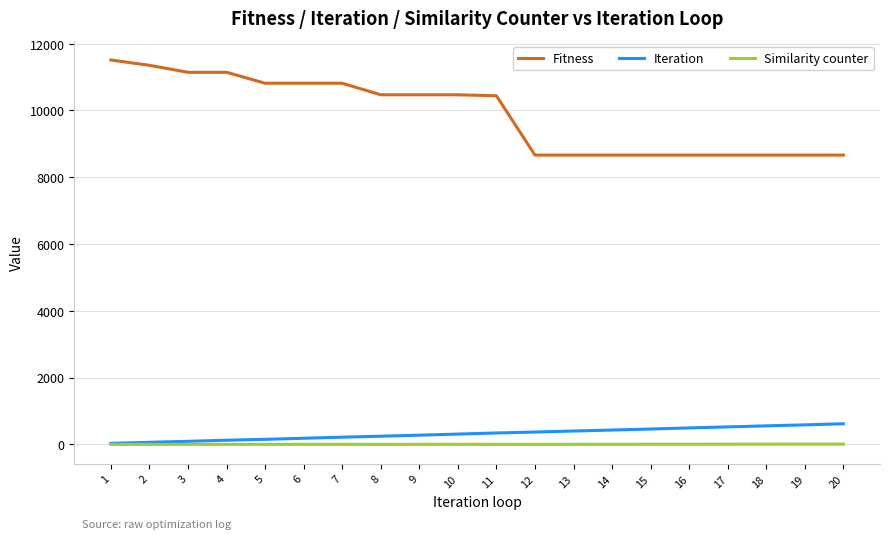

What are all the series names shown in the legend?

Fitness, Iteration, Similarity counter